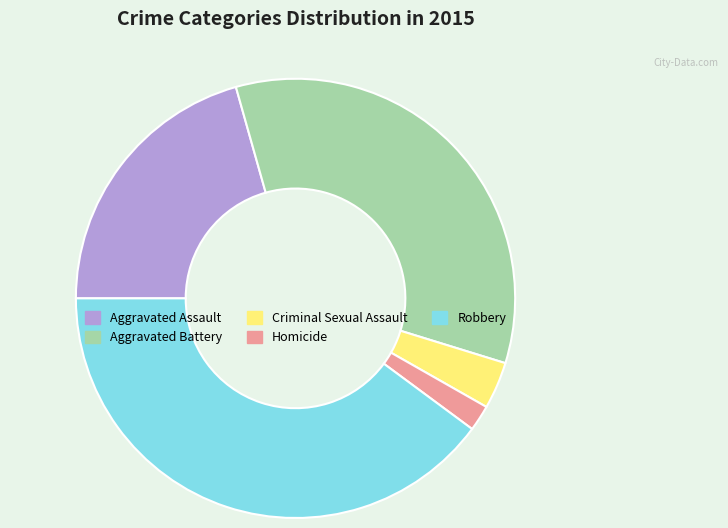

Is the sum of Aggravated Battery and Aggravated Assault greater than half?

Yes